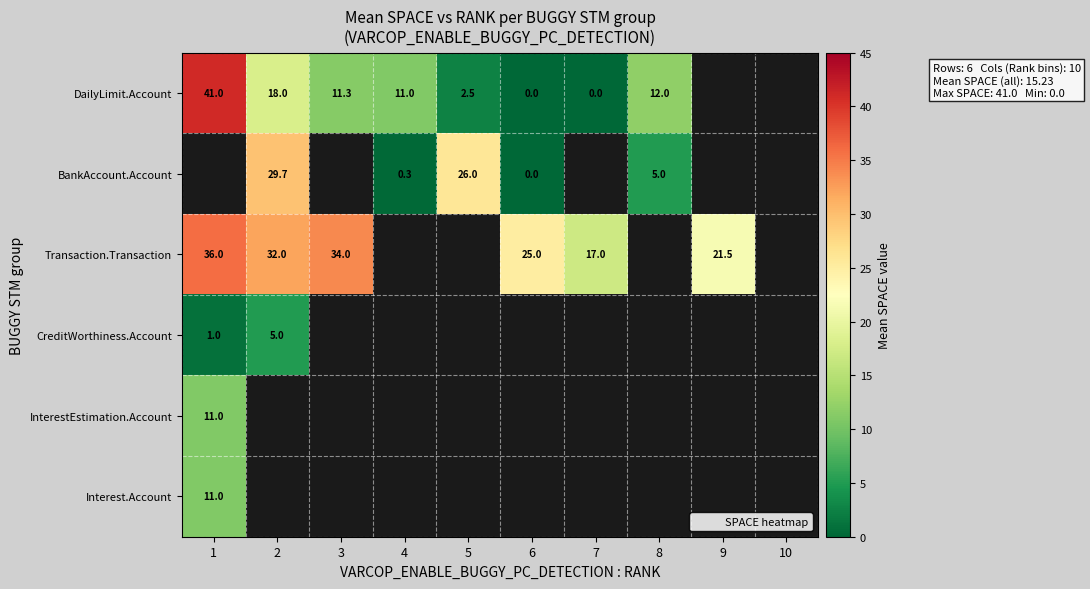

At which label does Interest.Account reach its minimum?

1